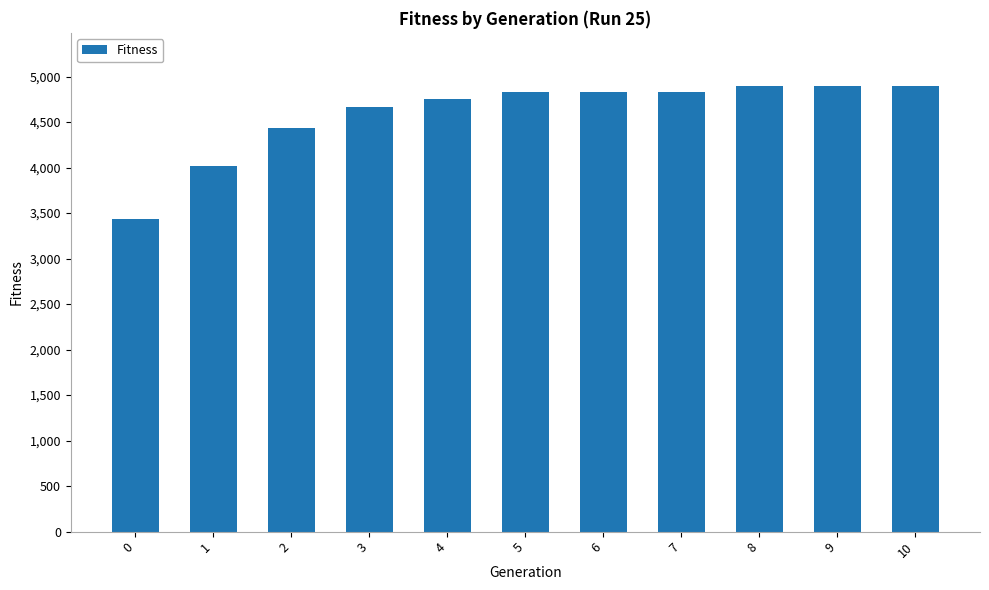

Reading right to left, extract all data points from this chart.

10=4893	9=4893	8=4893	7=4830	6=4830	5=4830	4=4752	3=4665	2=4435	1=4018	0=3432